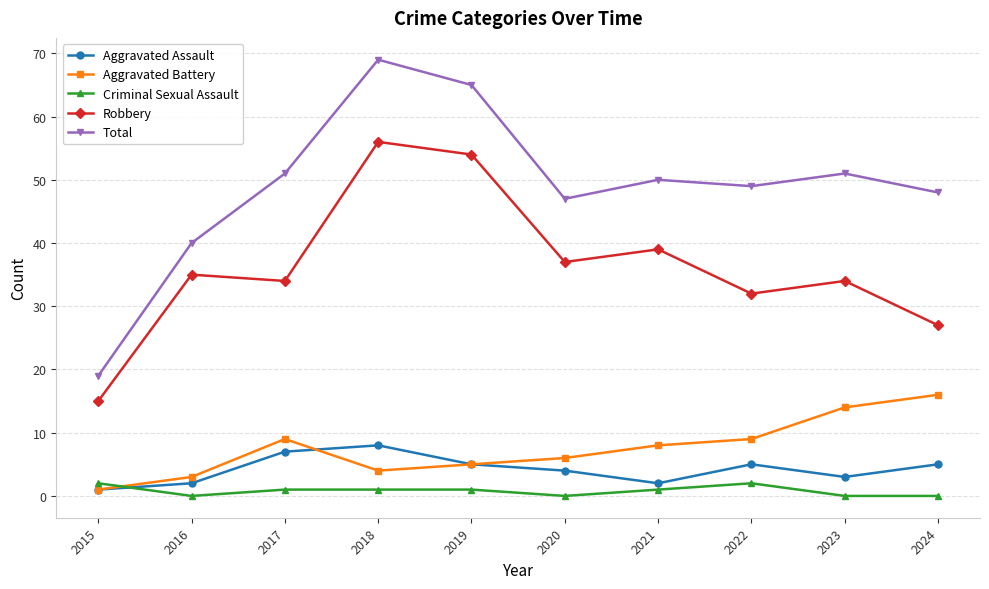

What is the total value across all series at 2016?

80